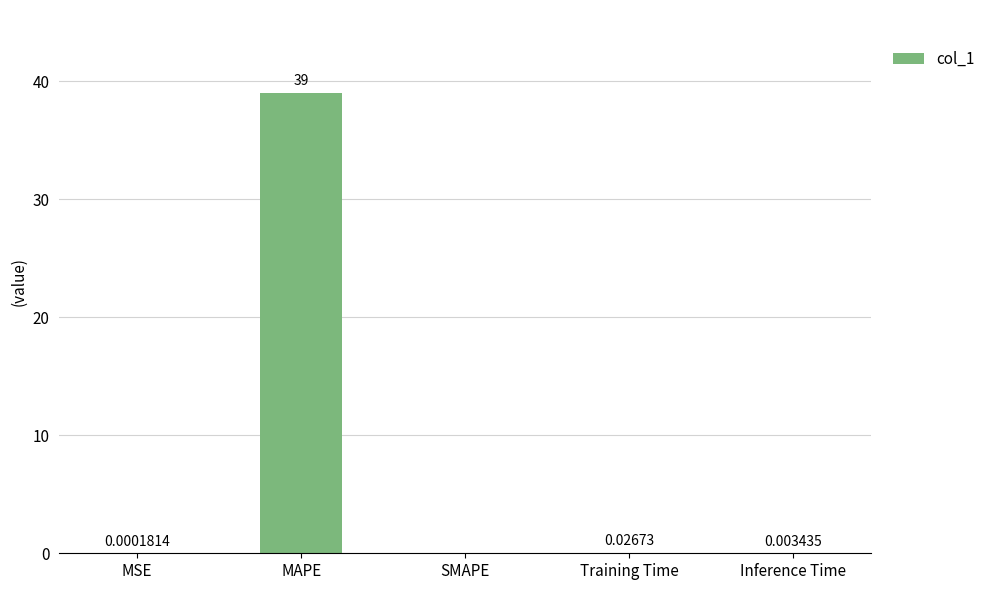

What is the change in value from MAPE to Inference Time?

-39.0